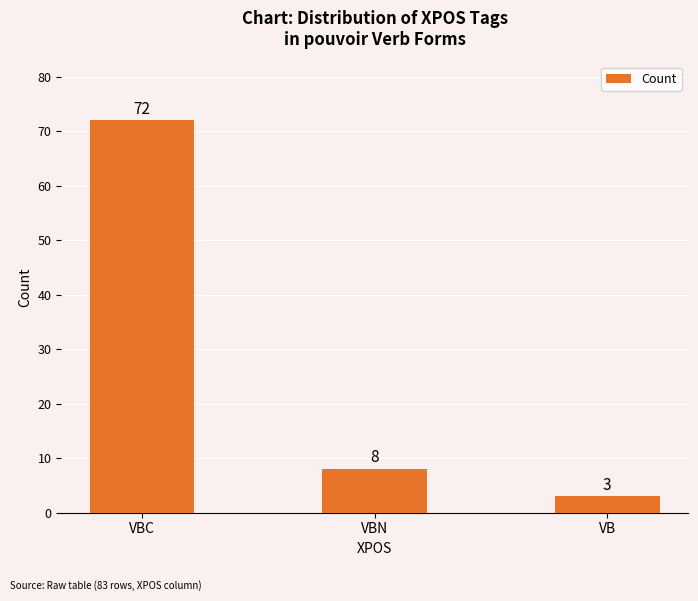

Are the bars horizontal?

No